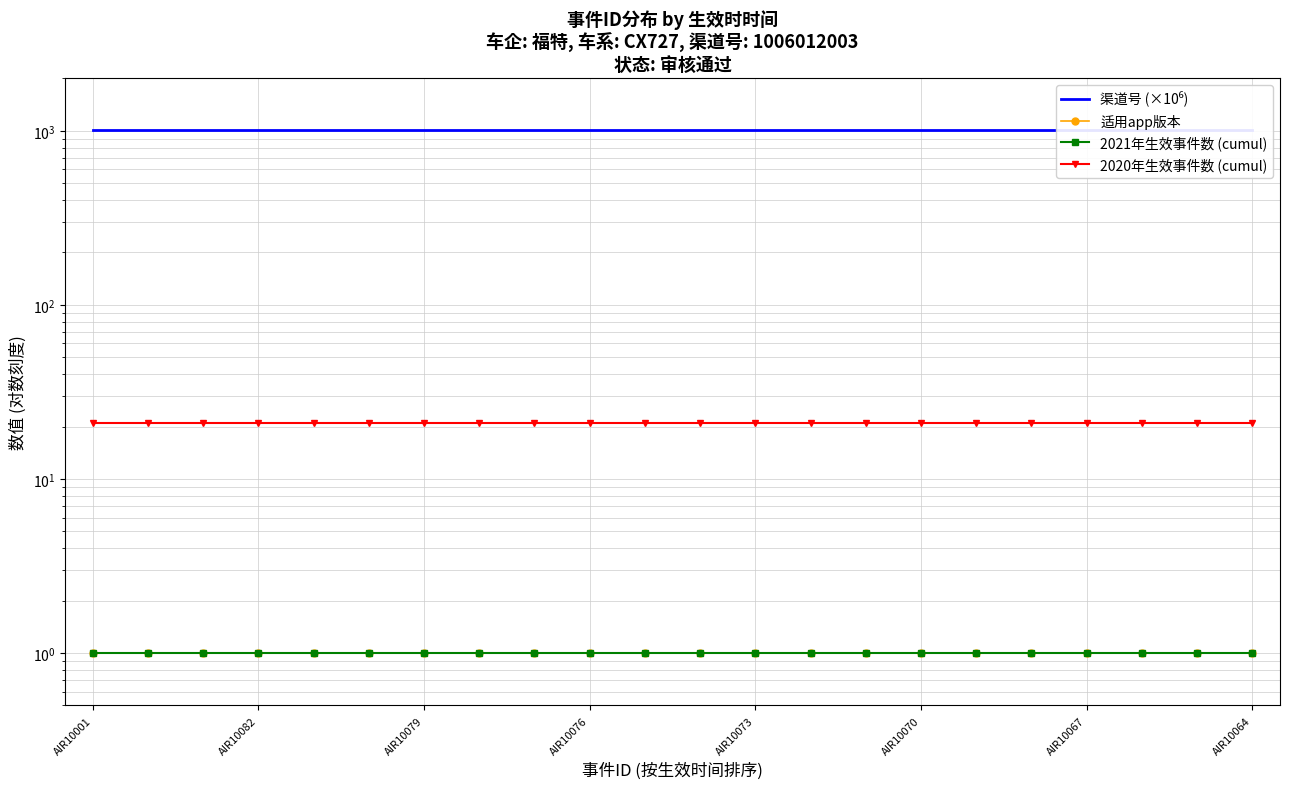

True or false: 2021年生效事件数 (cumul) has more than 0 points higher than both neighbors.

False